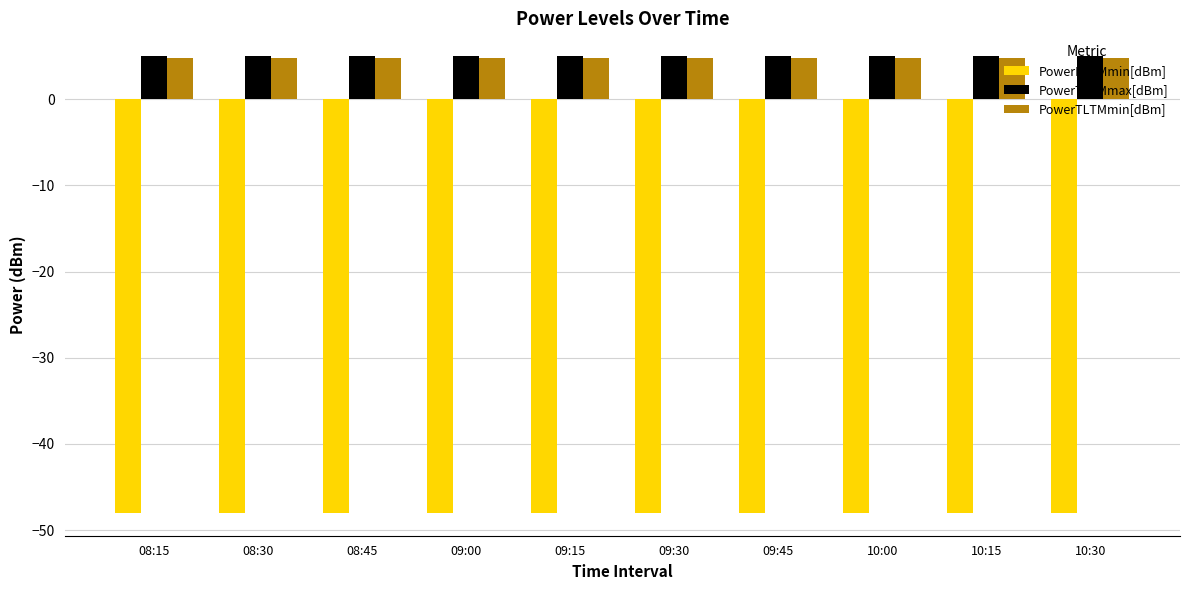

What is the minimum value shown in the chart?

-48.0